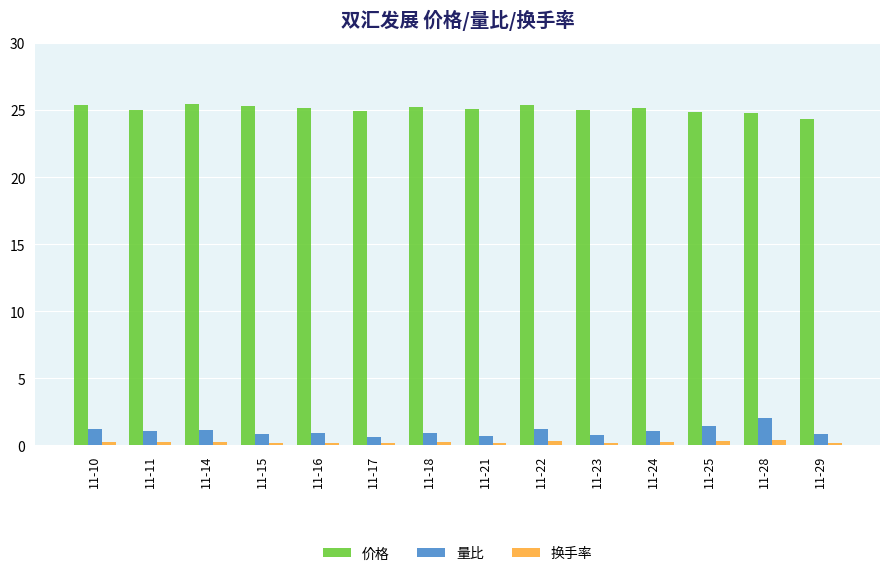

The 价格 series shows 15.6 at 11-24. True or false?

False